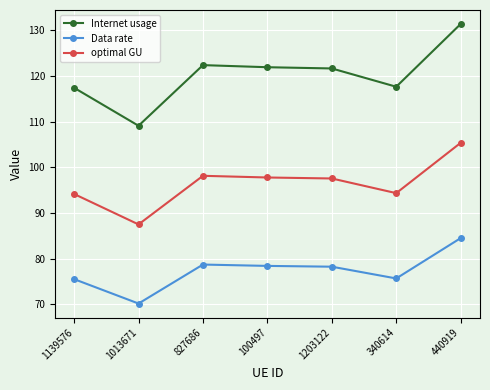

True or false: optimal GU has more than 2 interior local peaks.

False